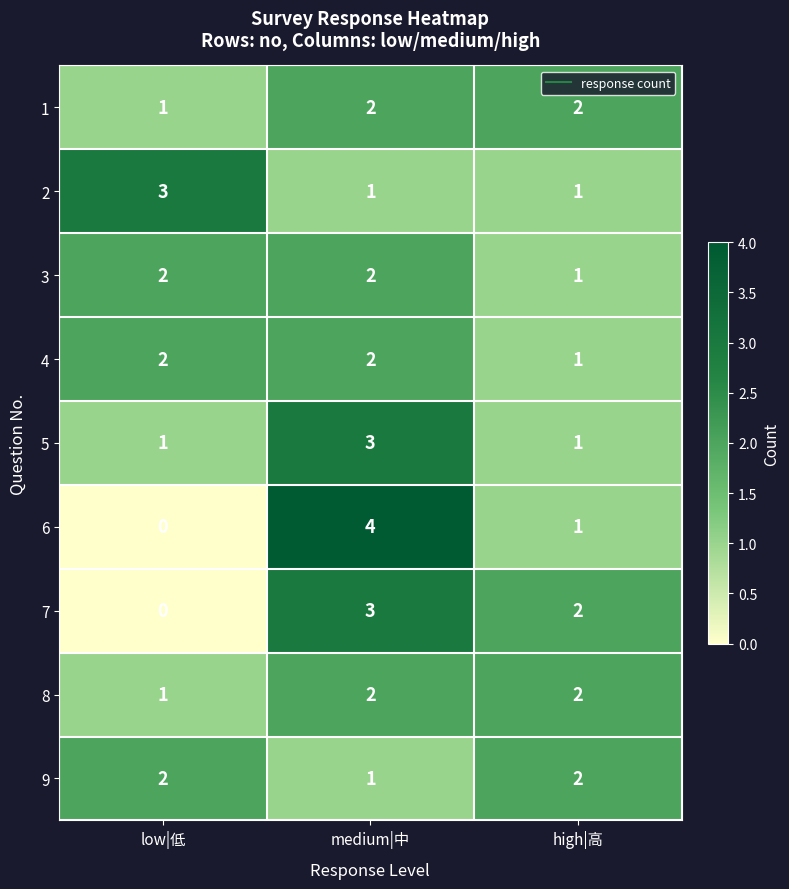

Between low|低 and medium|中, which series saw the biggest shift?

6